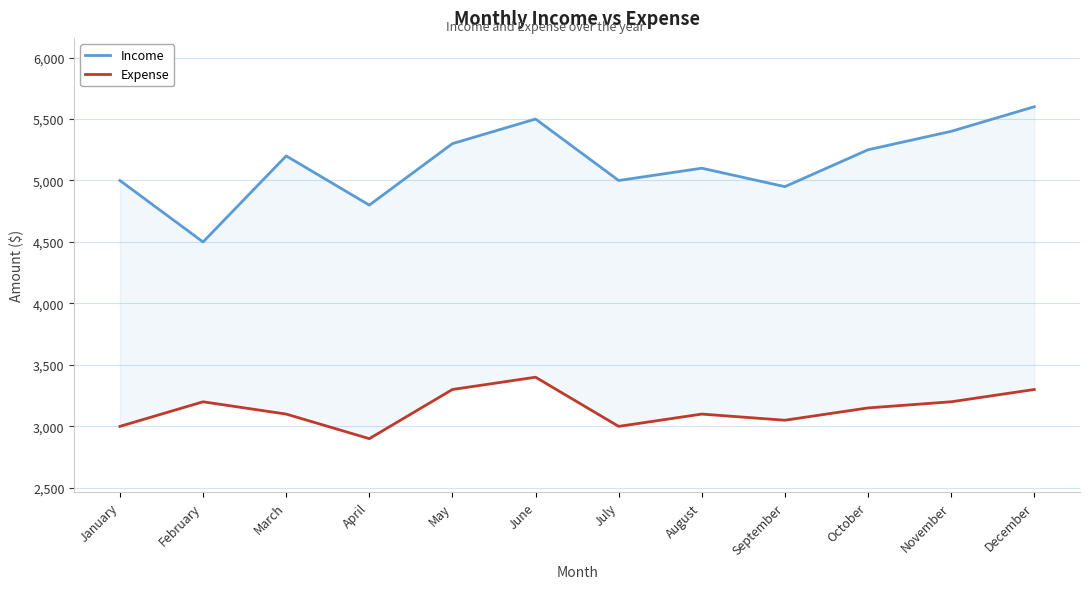

What is the difference between the maximum and minimum values in the Expense series?

500